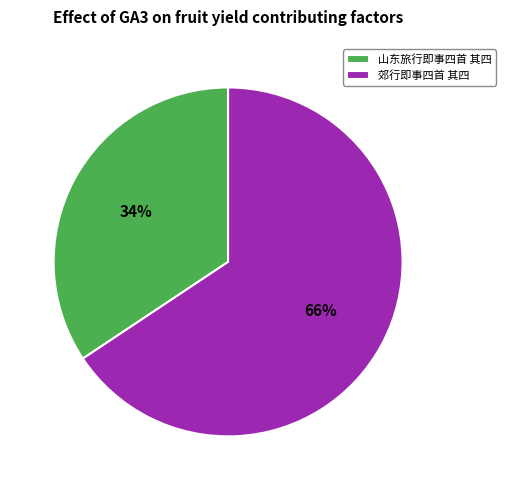

How many slices are in this pie chart?

2